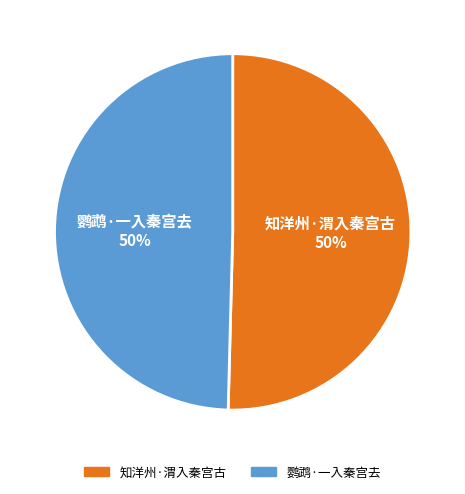

Is the sum of 知洋州·渭入秦宫古 and 鹦鹉·一入秦宫去 greater than half?

Yes